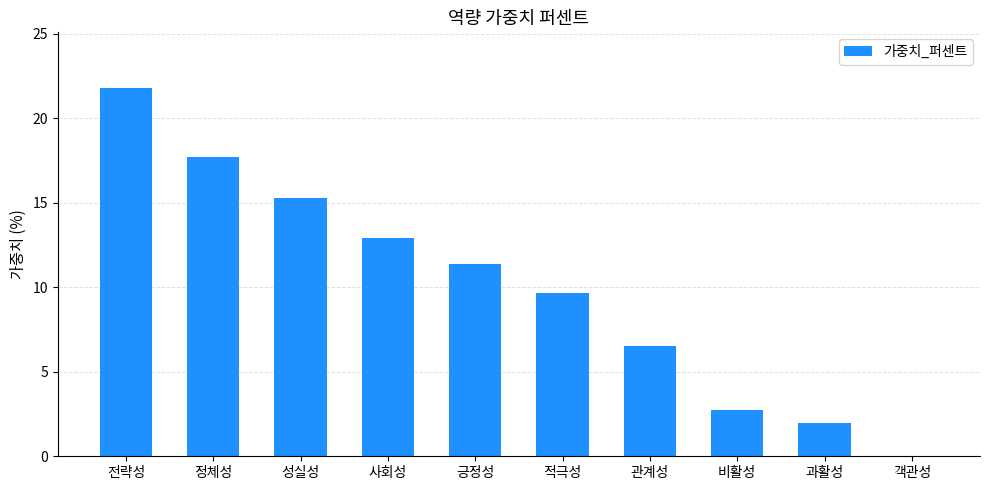

Is it true that the value at 비활성 is 2.7?

True